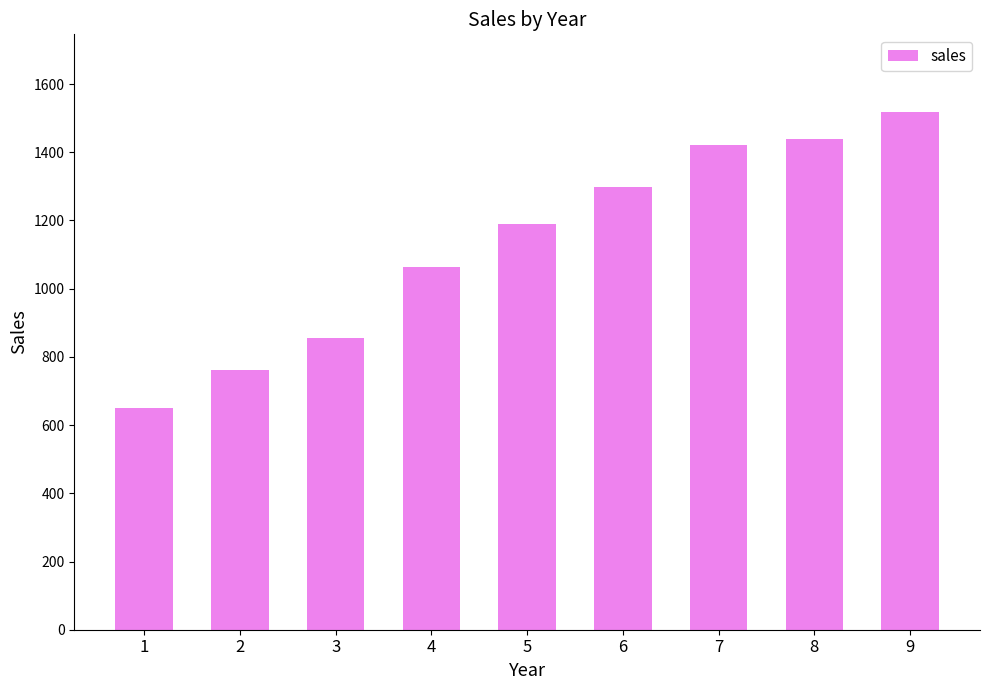

At which label is the value closest to 1084?

4